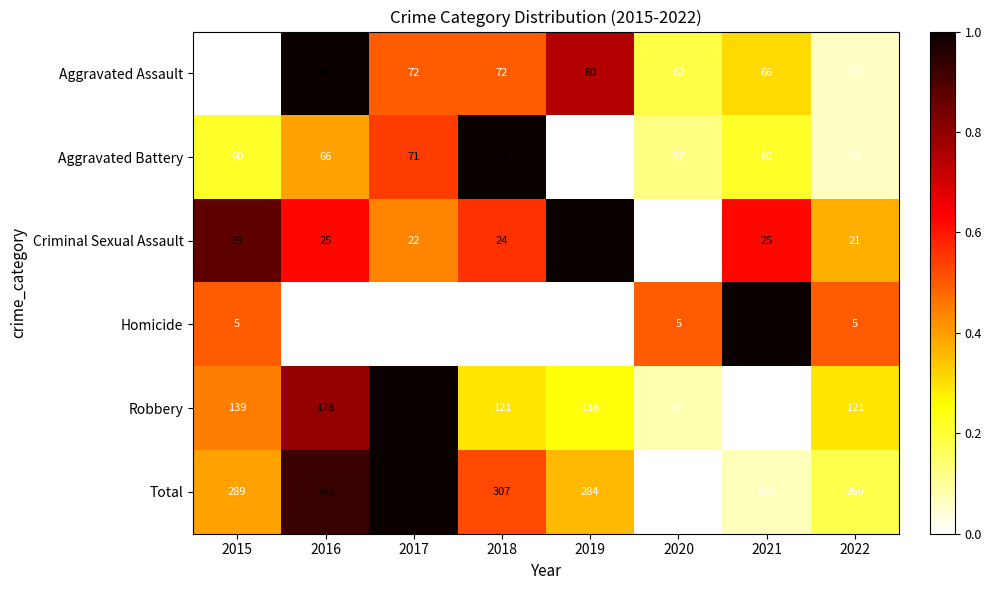

Which series has the largest range (max minus min)?

Total